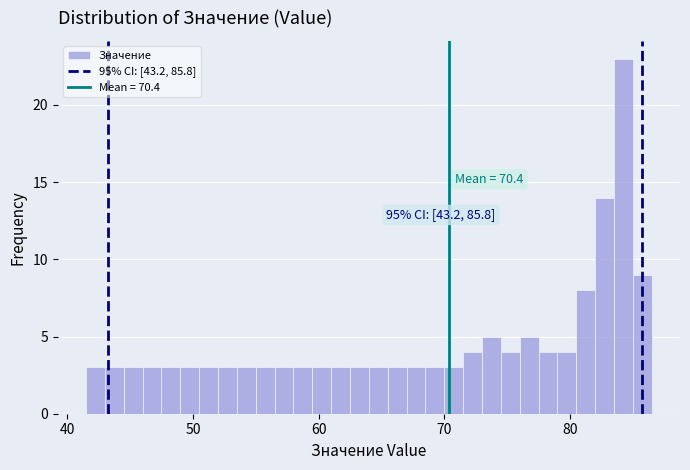

Around what value on the x-axis is the tallest bar? Give the approximate position of its centre, as read against the axis.

84